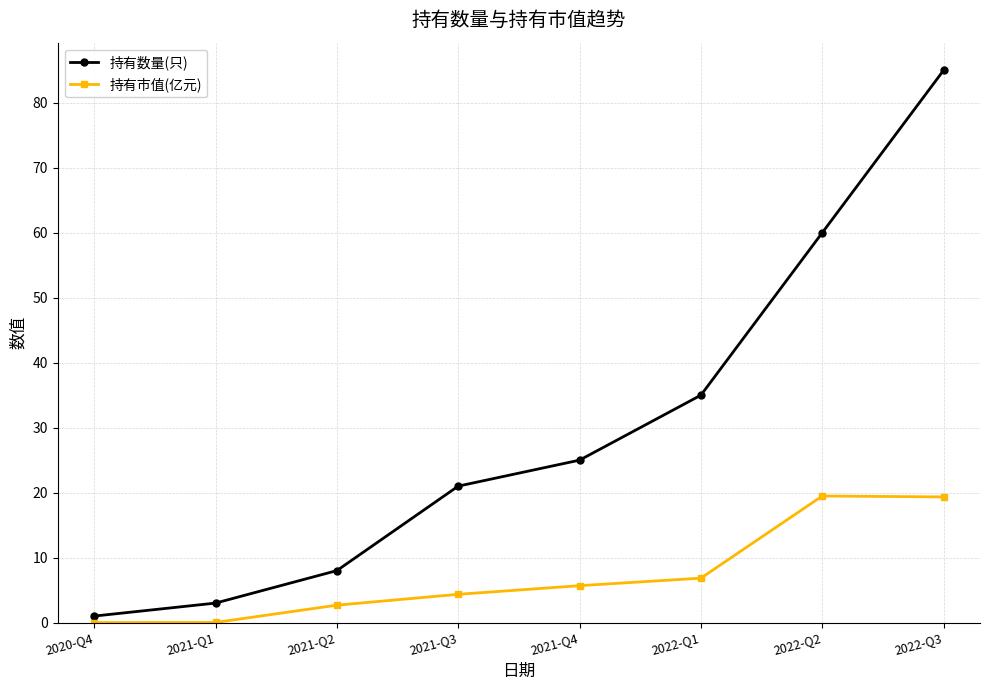

What is the difference between the second highest and minimum values in the 持有数量(只) series?

59.0